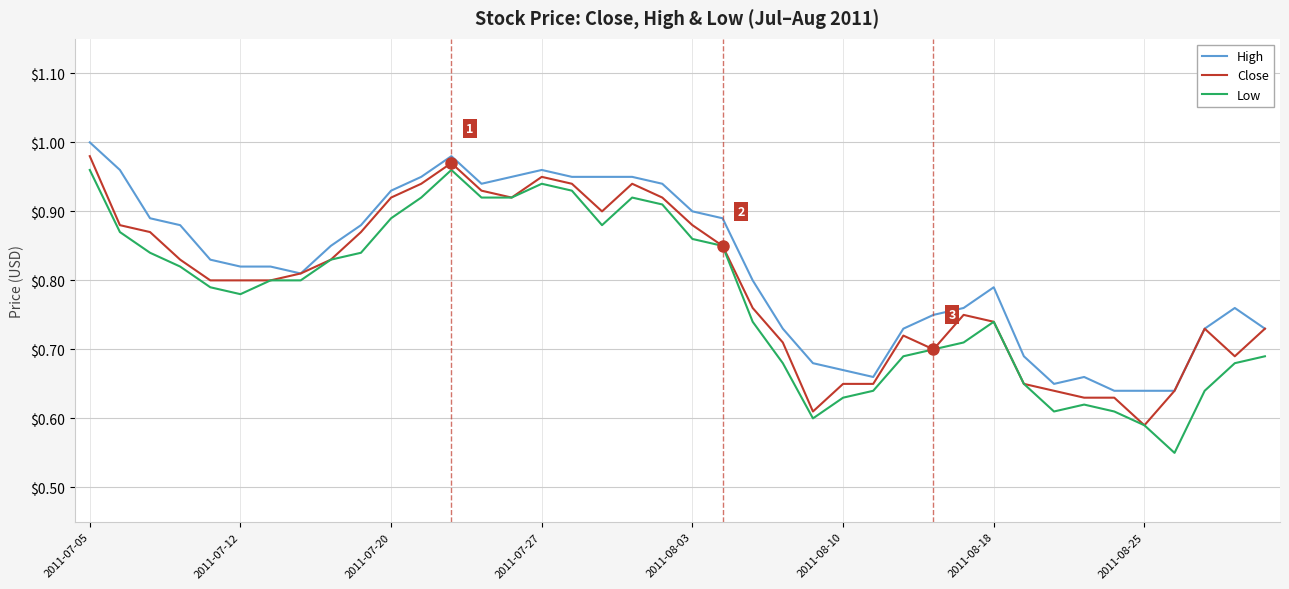

What is the minimum value shown in the chart?

0.6